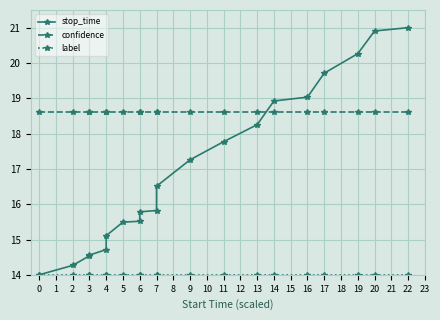

At 5, list the series in order from largest to smallest.

confidence, stop_time, label